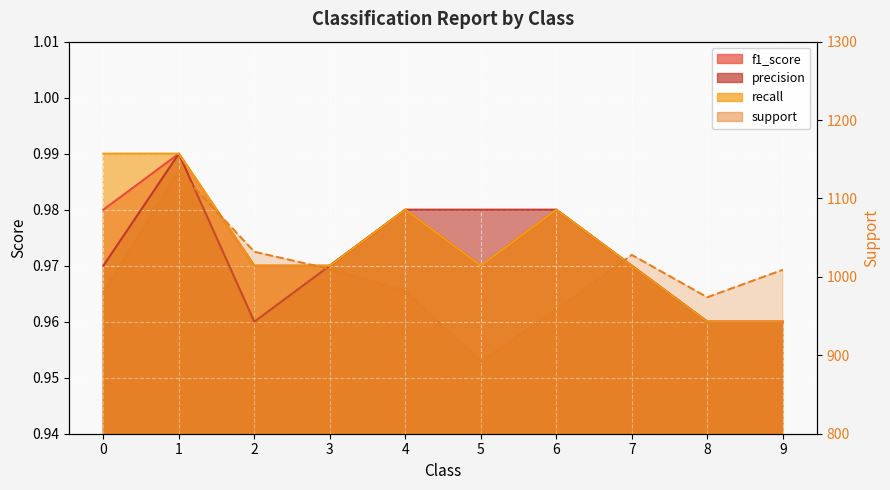

True or false: recall and precision intersect in this chart.

False